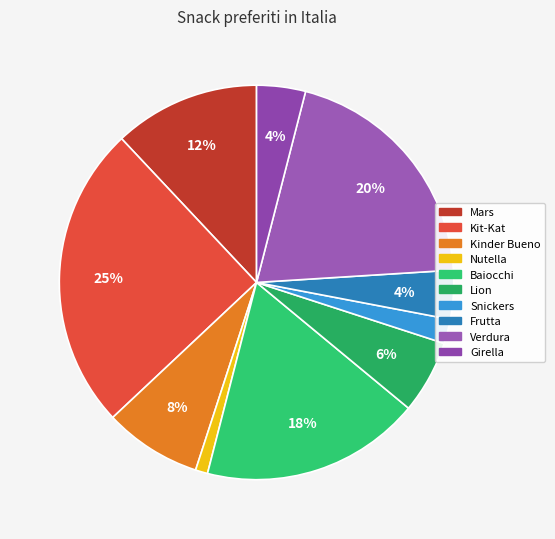

Is the sum of Nutella and Verdura greater than half?

No